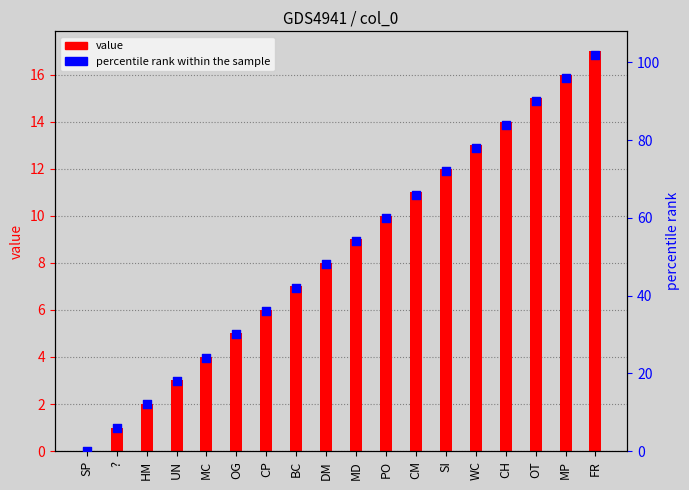

At how many categories does at least one series exceed 93?

2